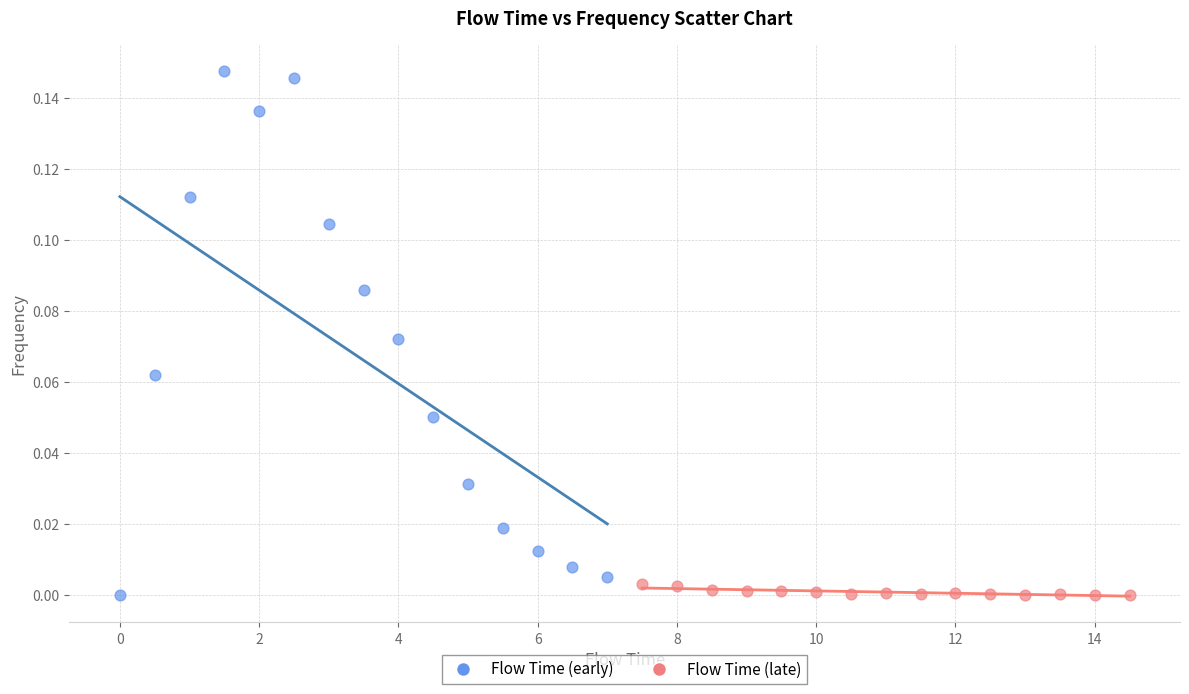

Which series has the largest Y range (max minus min)?

Flow Time (early)